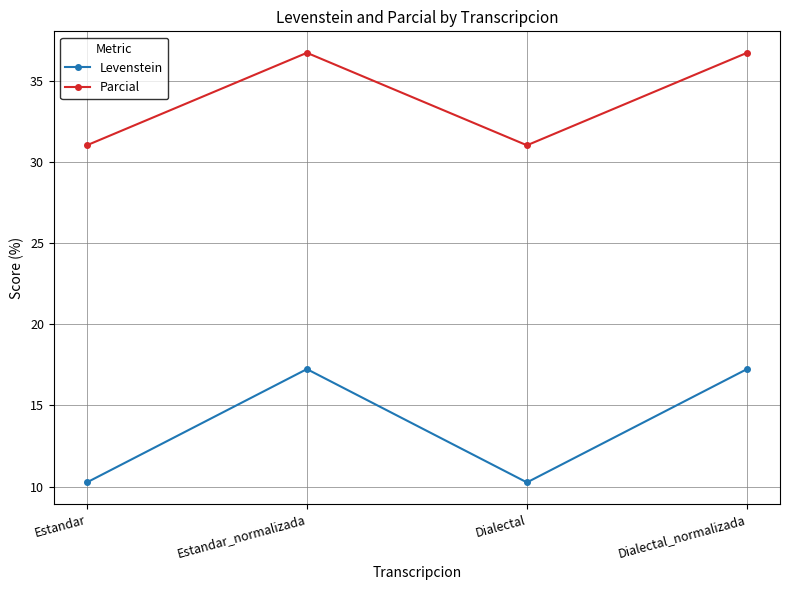

True or false: Levenstein has more than 0 interior local peaks.

True